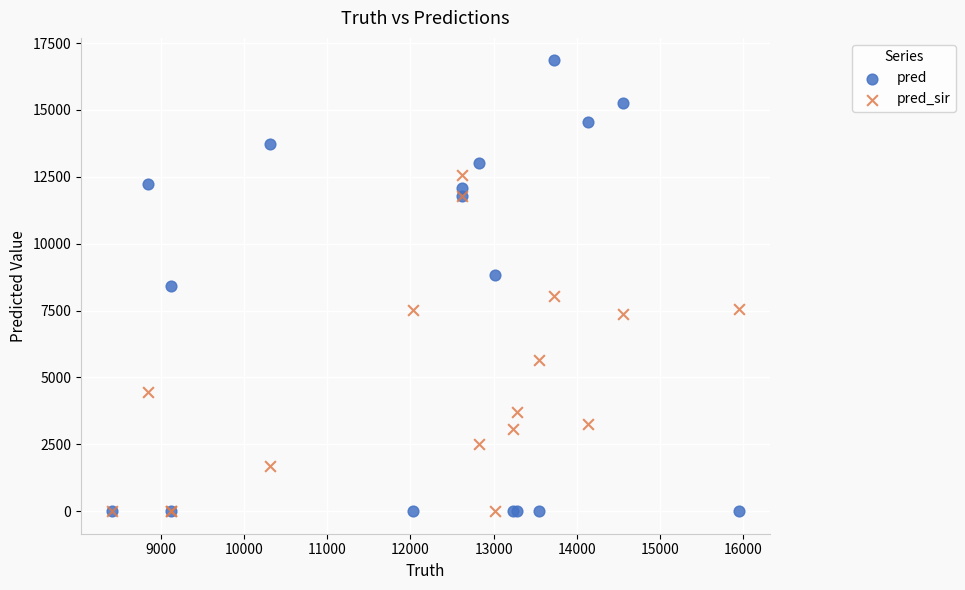

What is the X range (max minus min) for the scatter plot?

7522.0